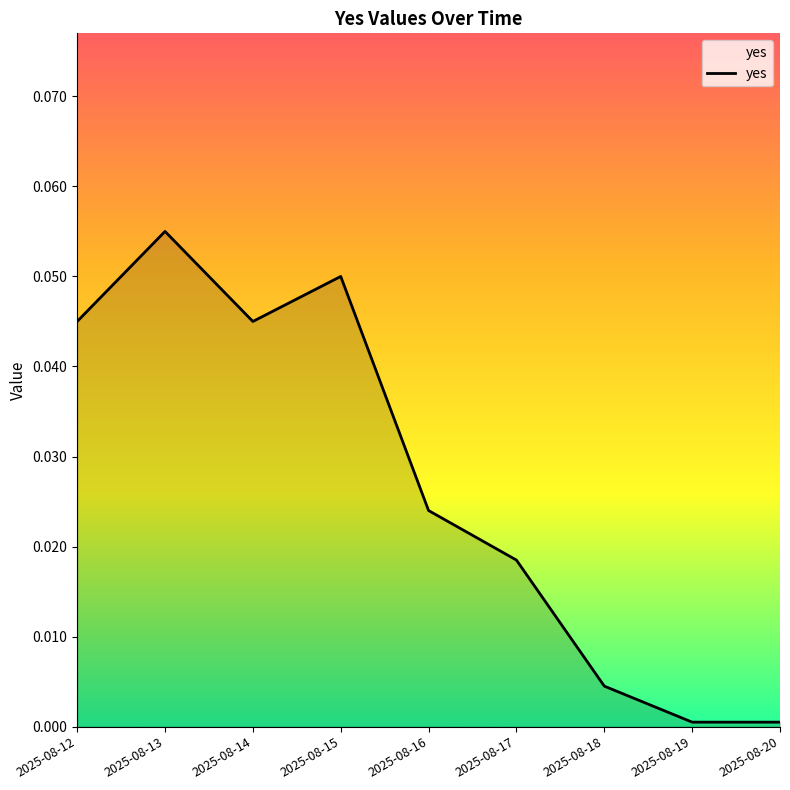

The value at 2025-08-19 is 0.0. True or false?

True